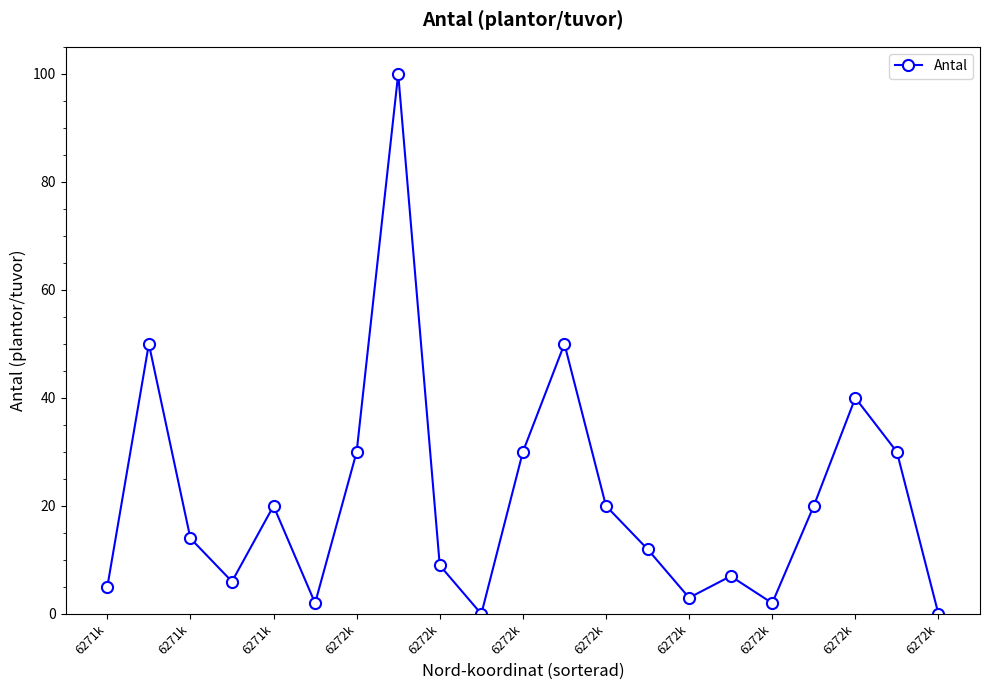

What is the difference between the maximum and minimum values?

100